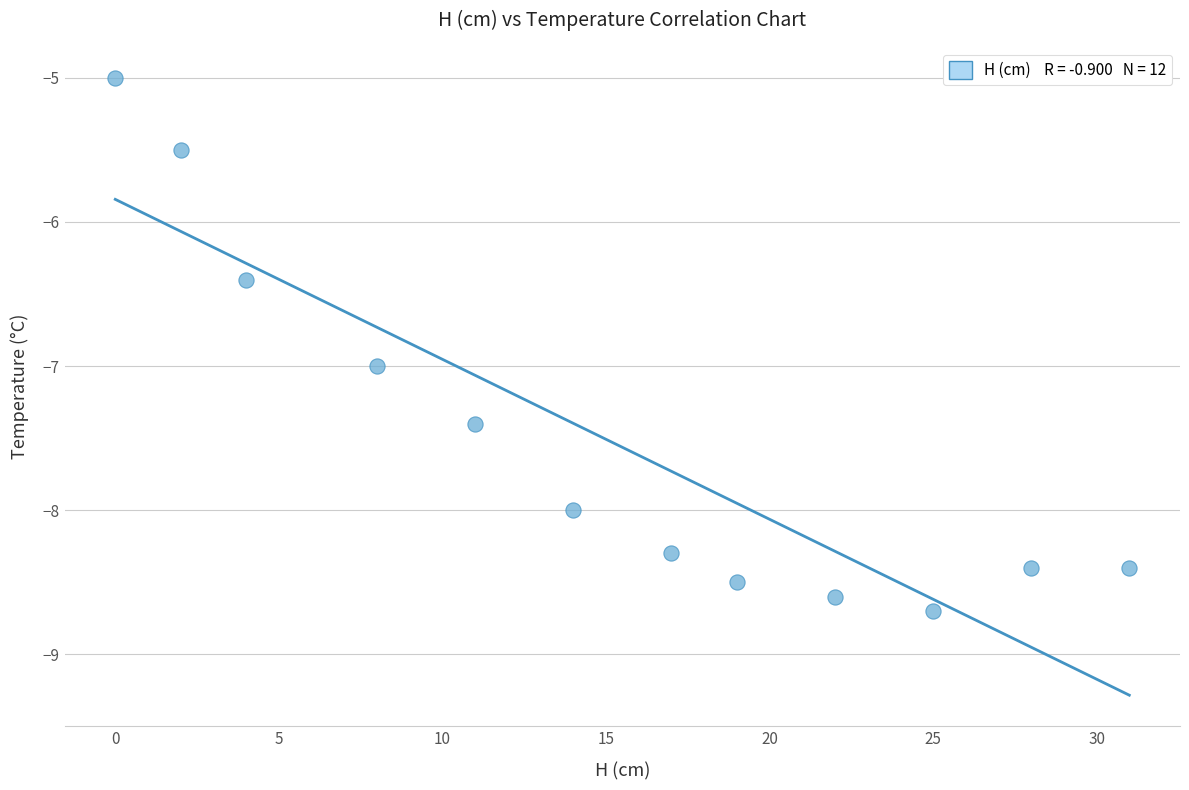

What Y value in the scatter plot is closest to -6?

-6.4